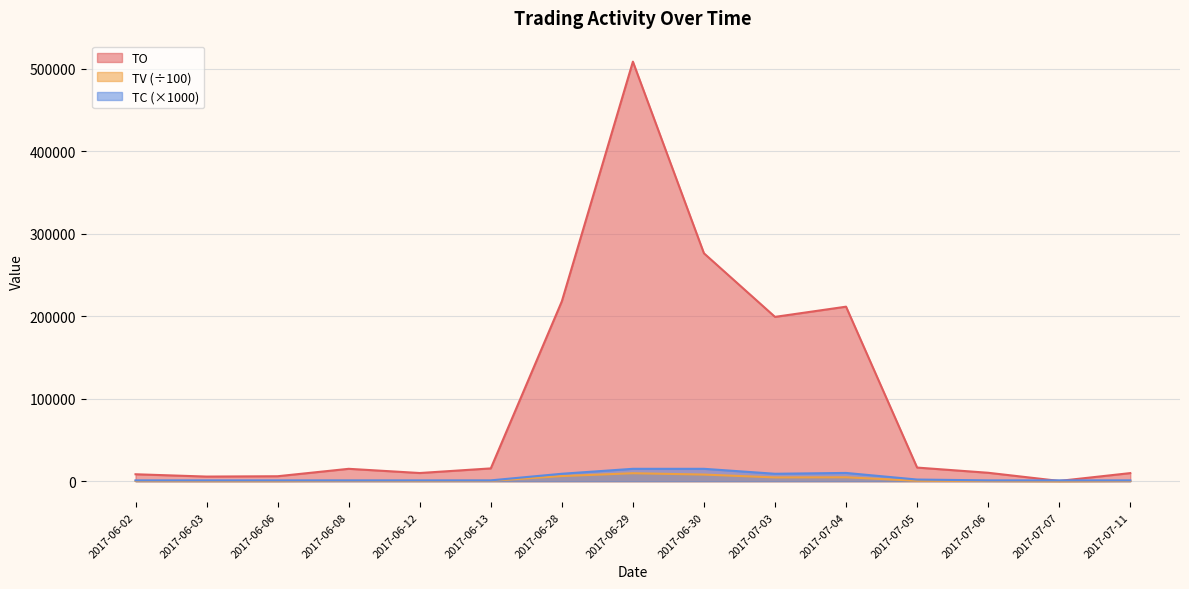

What position from the left is 2017-06-29?

8